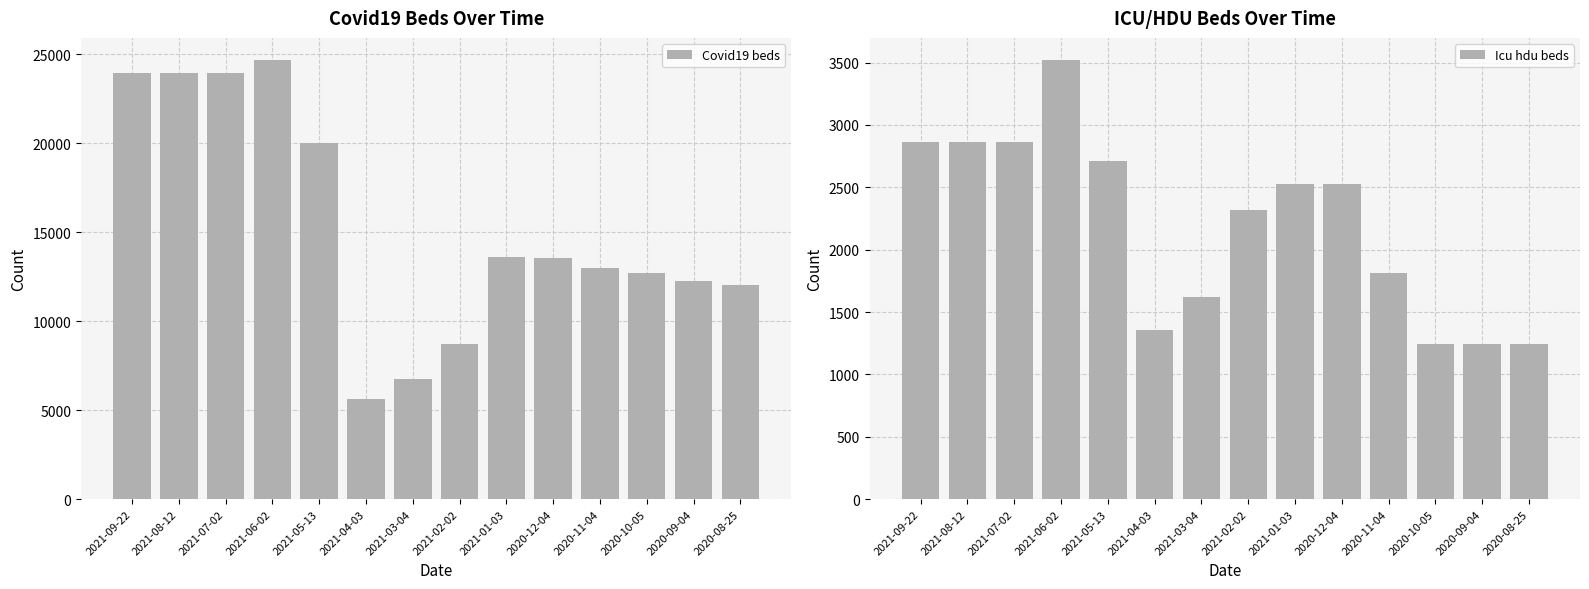

Reading left to right, what are all the values shown in this chart?

Covid19 beds: 23947	23947	23947	24695	20043	5604	6736	8727	13588	13538	12966	12715	12275	12045
Icu hdu beds: 2861	2861	2861	3522	2711	1357	1619	2319	2523	2523	1809	1243	1243	1243